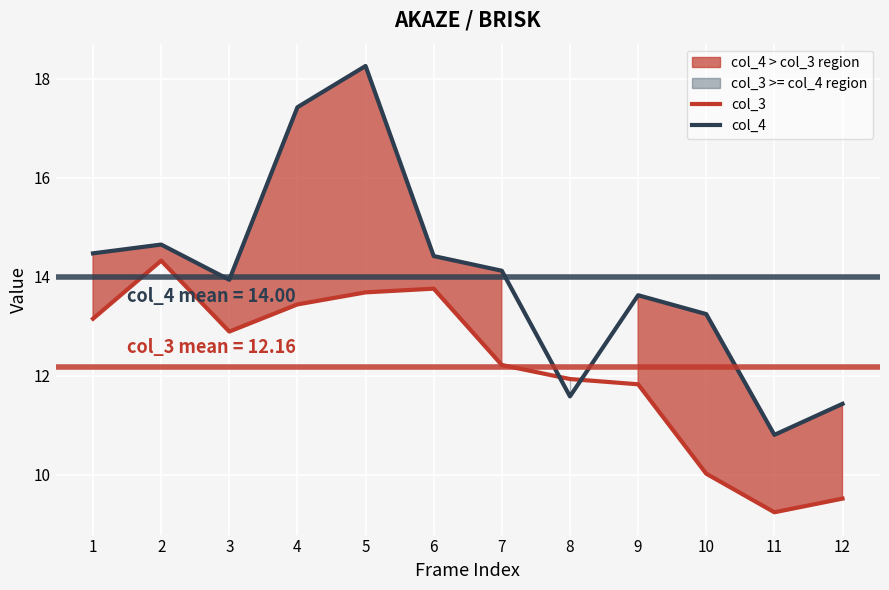

What is the maximum value shown in the chart?

18.3